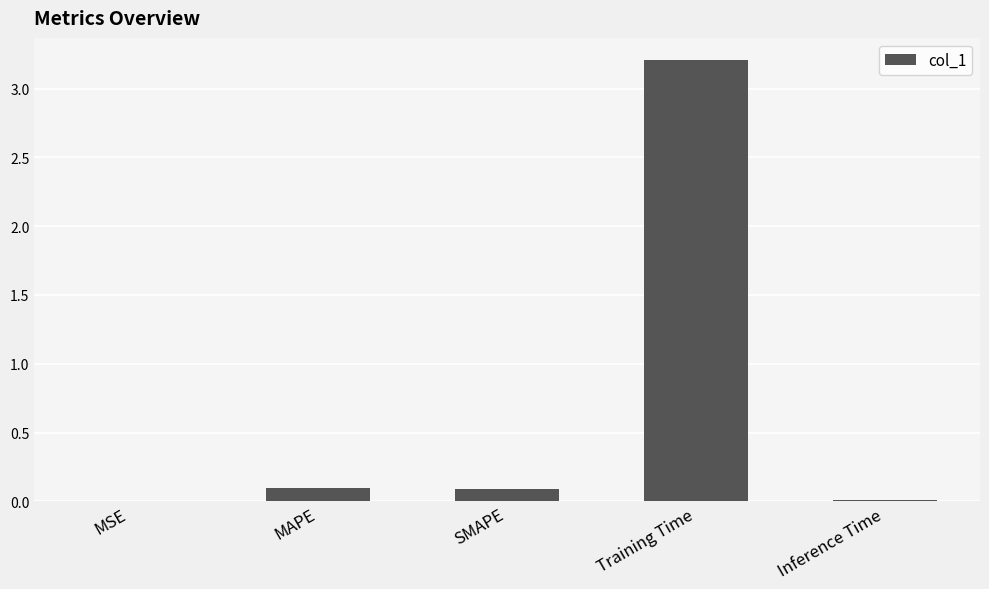

The chart shows a value of 0.2 at MAPE. True or false?

False